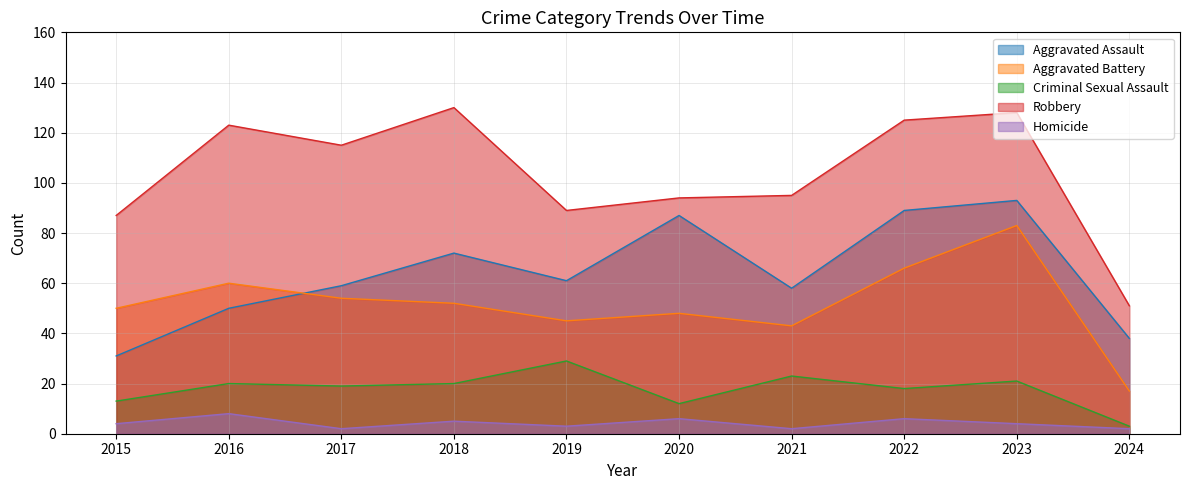

At which label is Criminal Sexual Assault closest to 16?

2022